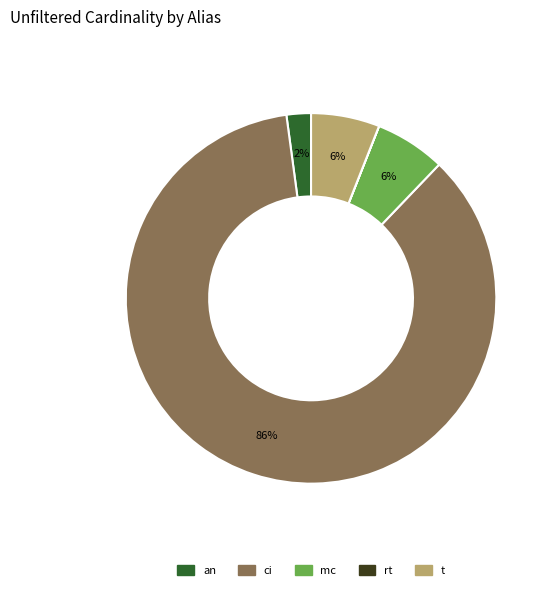

To the nearest percent, what percentage of the pie is t?

6%